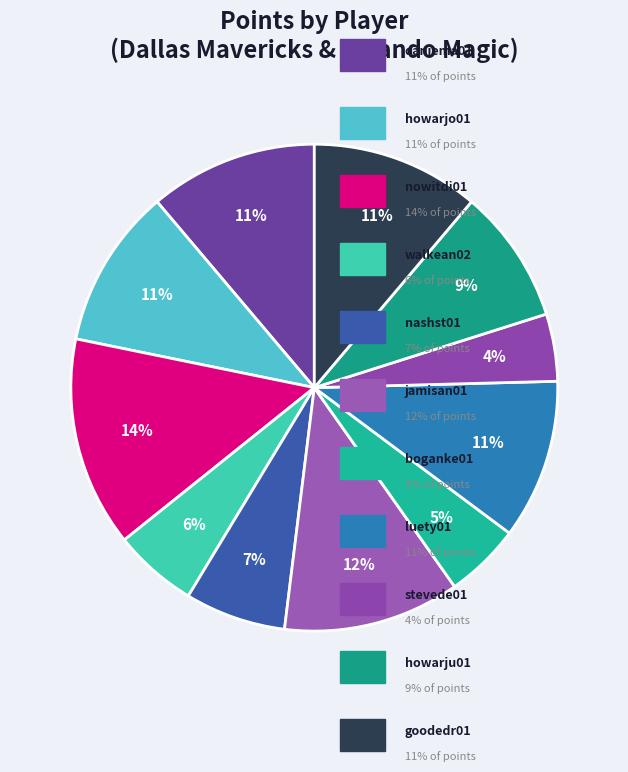

Which slice is the largest?

nowitdi01